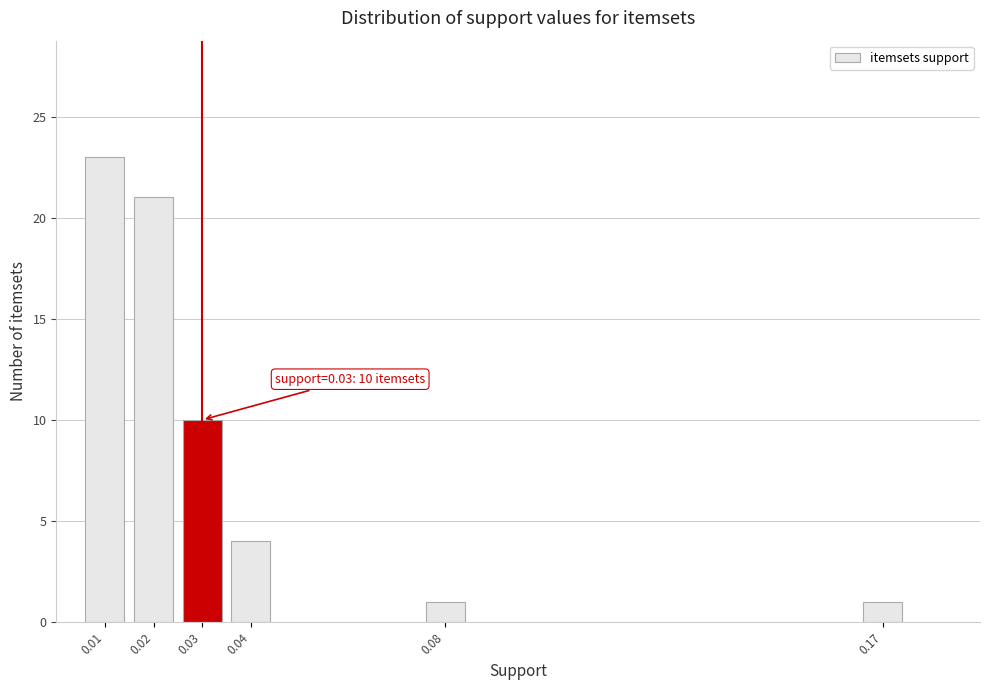

Reading left to right, extract all data points from this chart.

23	21	10	4	1	1